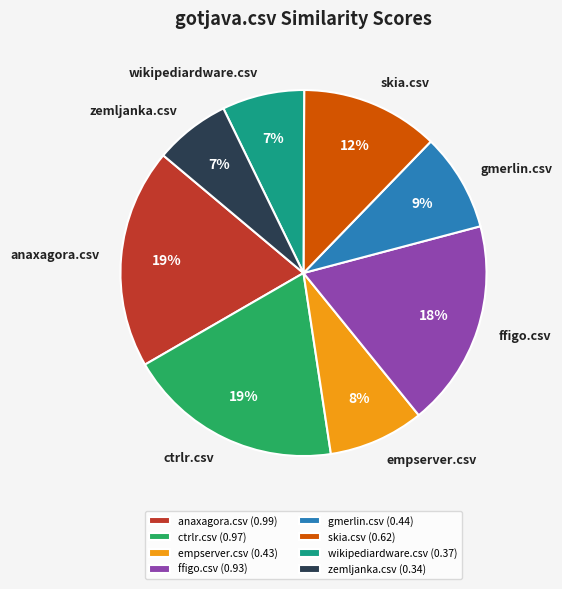

Is the sum of zemljanka.csv (0.34) and skia.csv (0.62) greater than half?

No